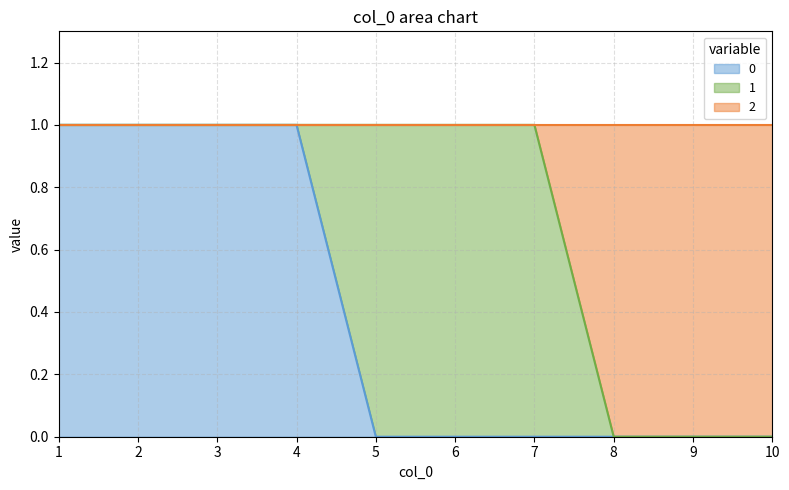

The 0 series shows 0 at 6. True or false?

True